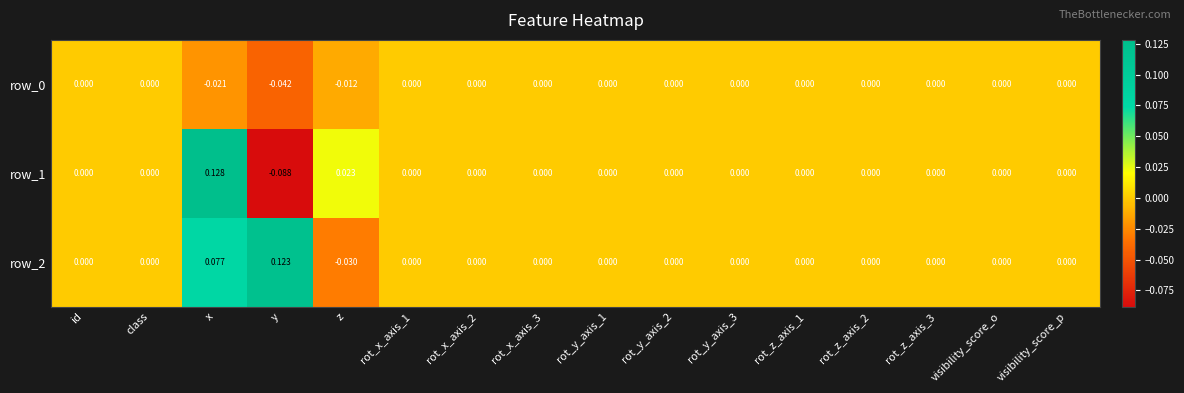

Which label corresponds to the smallest value in the chart?

y